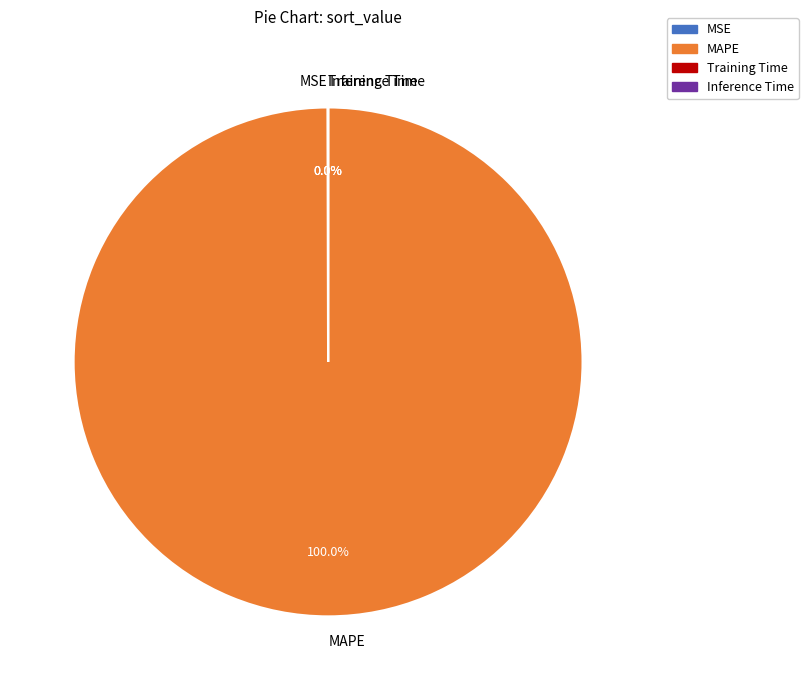

Is MAPE the majority of the pie?

Yes